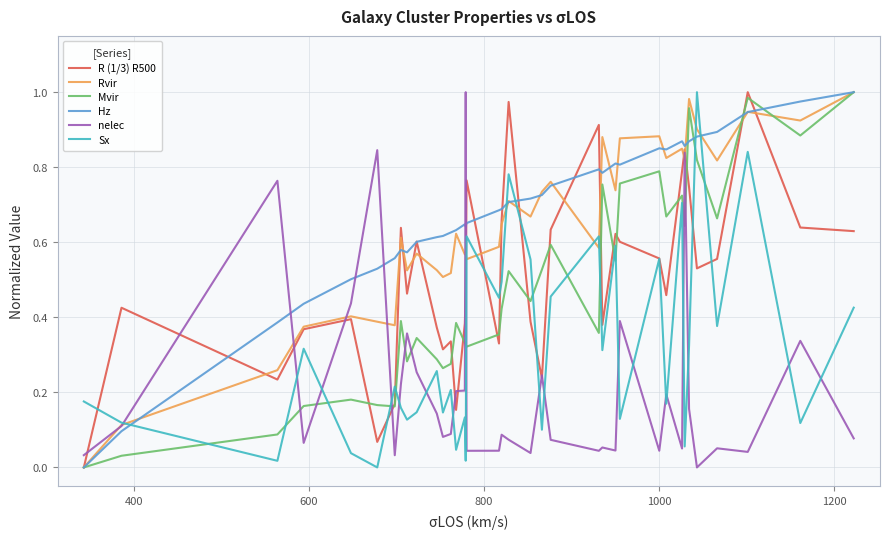

After their last crossing, which series has the higher values: Sx or Mvir?

Mvir